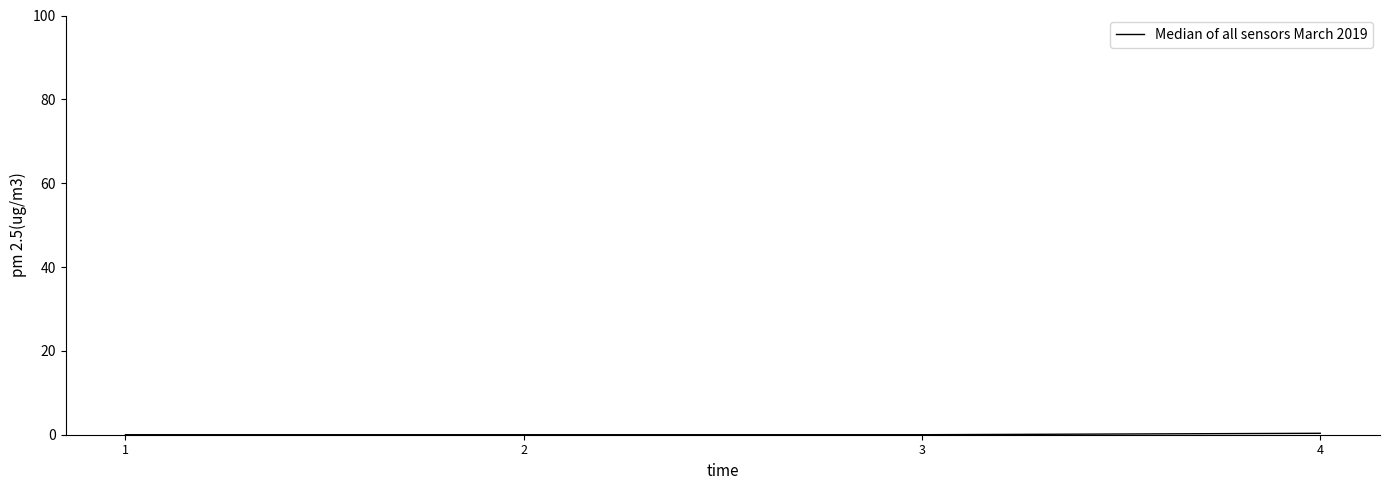

True or false: there are more than 2 points higher than both neighbors.

False